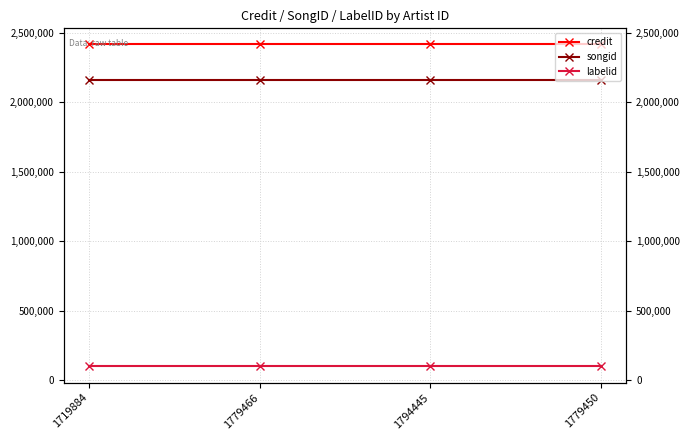

How many lines are shown in the chart?

3